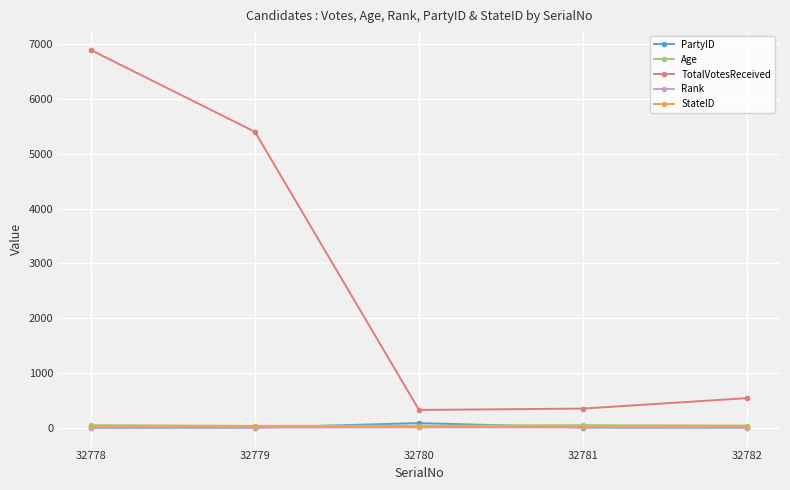

Which series has the largest range (max minus min)?

TotalVotesReceived